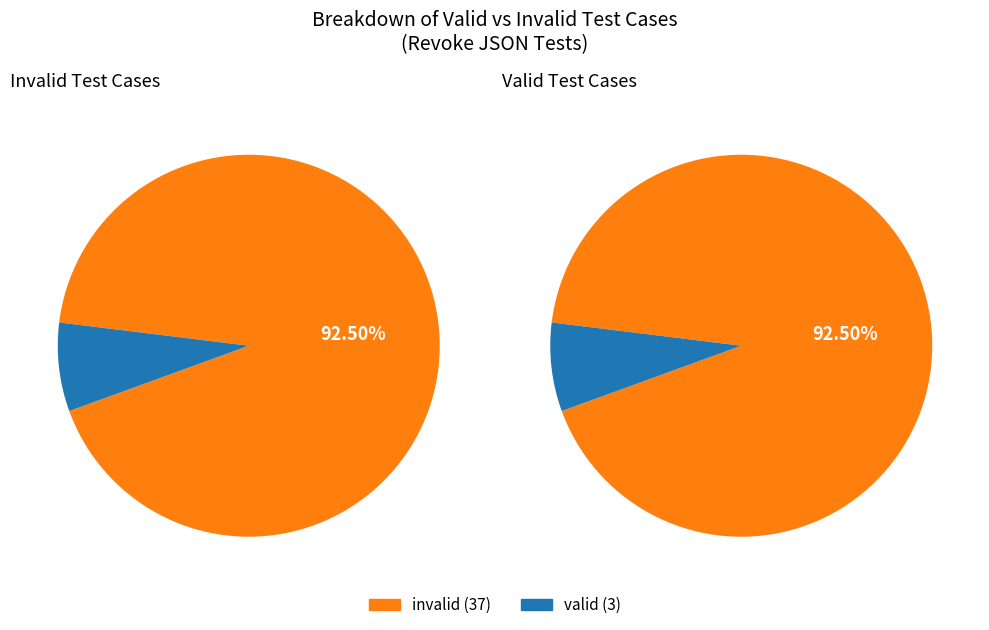

Which category has the smallest portion of the pie?

valid